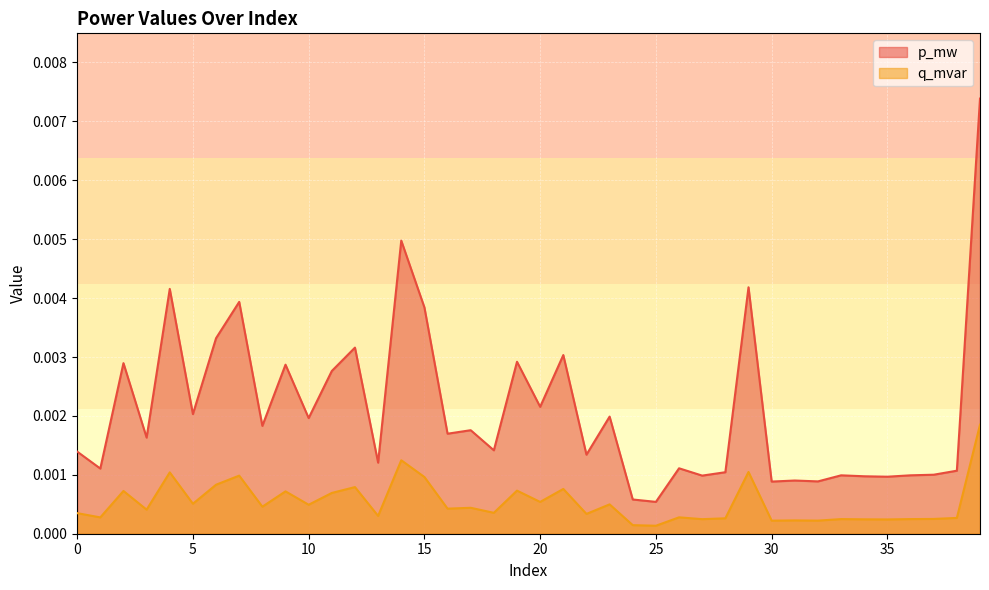

Where is the first local minimum for p_mw?

1